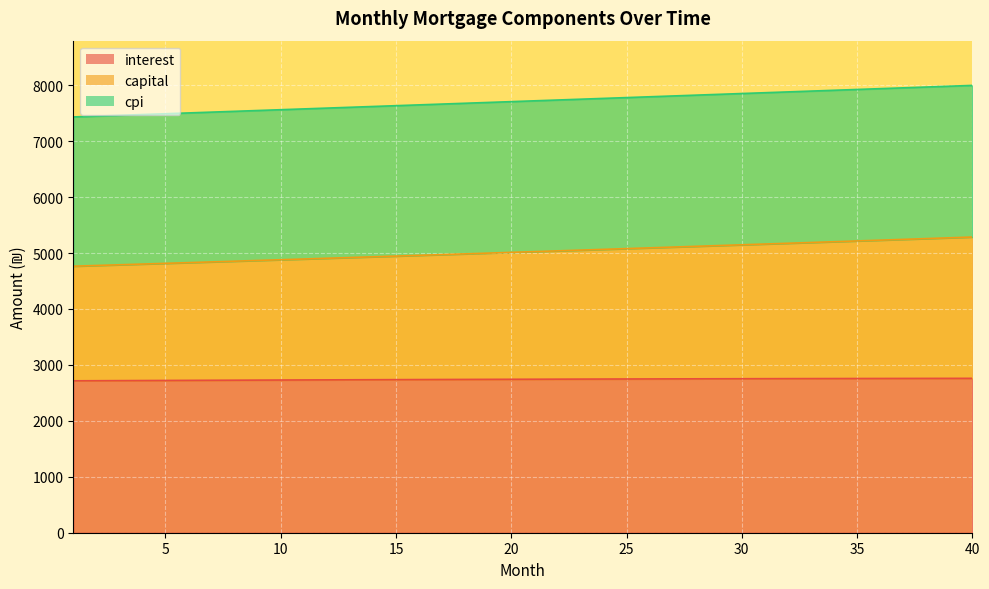

Reading right to left, extract all data points from this chart.

interest: 40=2759.9	39=2759.3	38=2758.8	37=2758.2	36=2757.5	35=2756.8	34=2756.2	33=2755.4	32=2754.6	31=2753.8	30=2753.0	29=2752.1	28=2751.2	27=2750.3	26=2749.3	25=2748.3	24=2747.3	23=2746.2	22=2745.1	21=2744.0	20=2742.8	19=2741.7	18=2740.4	17=2739.2	16=2737.9	15=2736.6	14=2735.3	13=2733.9	12=2732.6	11=2731.2	10=2729.7	9=2728.2	8=2726.8	7=2725.2	6=2723.7	5=2722.1	4=2720.5	3=2718.9	2=2717.2	1=2715.6
capital: 40=5286.0	39=5271.9	38=5257.9	37=5243.9	36=5230.0	35=5216.1	34=5202.2	33=5188.4	32=5174.6	31=5160.8	30=5147.1	29=5133.4	28=5119.8	27=5106.1	26=5092.6	25=5079.0	24=5065.5	23=5052.0	22=5038.6	21=5025.2	20=5011.8	19=4998.5	18=4985.2	17=4971.9	16=4958.7	15=4945.5	14=4932.4	13=4919.3	12=4906.2	11=4893.1	10=4880.1	9=4867.1	8=4854.2	7=4841.3	6=4828.4	5=4815.6	4=4802.8	3=4790.0	2=4777.2	1=4764.5
cpi: 40=7996.7	39=7982.1	38=7967.6	37=7953.0	36=7938.5	35=7924.0	34=7909.4	33=7894.9	32=7880.4	31=7865.8	30=7851.3	29=7836.8	28=7822.3	27=7807.8	26=7793.3	25=7778.8	24=7764.3	23=7749.8	22=7735.4	21=7720.9	20=7706.4	19=7691.9	18=7677.5	17=7663.1	16=7648.6	15=7634.2	14=7619.8	13=7605.3	12=7590.9	11=7576.5	10=7562.1	9=7547.7	8=7533.3	7=7518.9	6=7504.6	5=7490.2	4=7475.9	3=7461.5	2=7447.2	1=7432.9